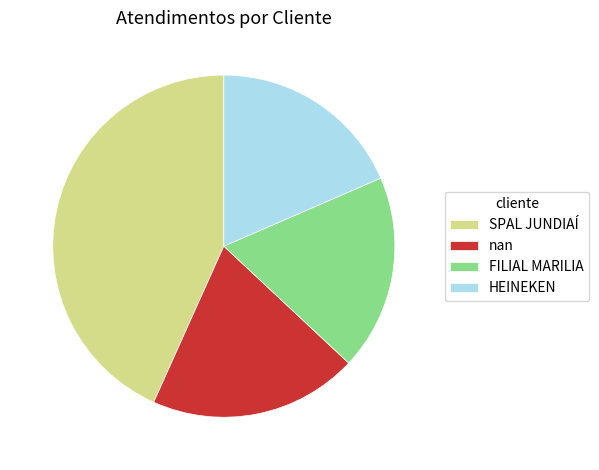

Which category has the biggest portion of the pie?

SPAL JUNDIAÍ